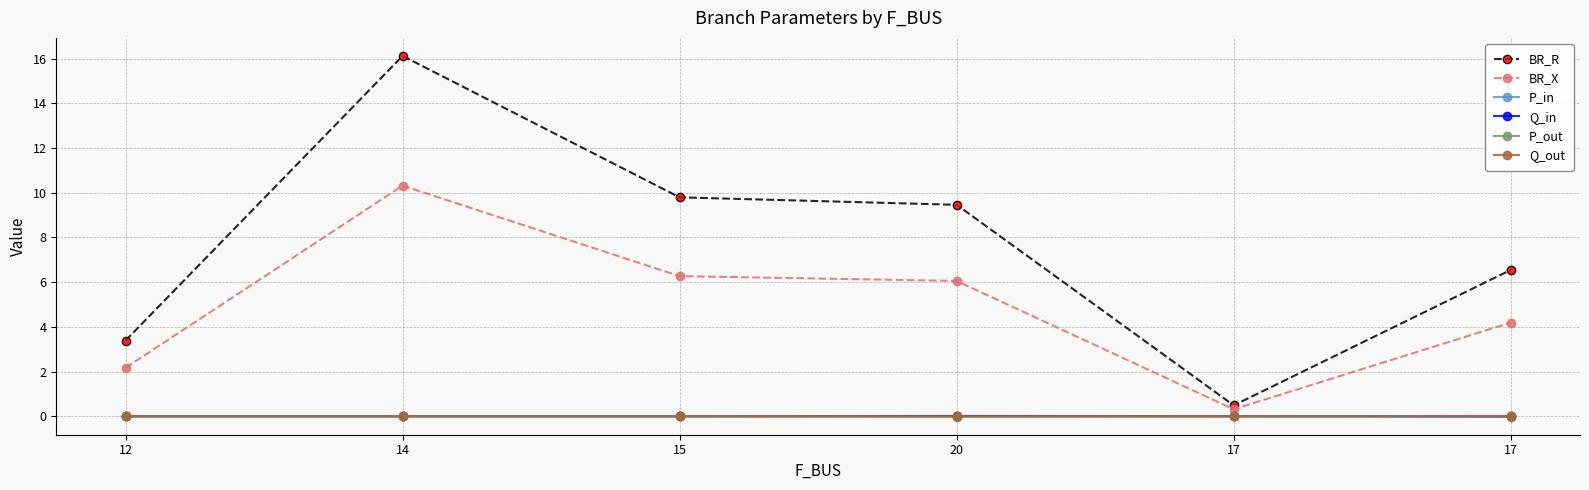

How many lines are shown in the chart?

6